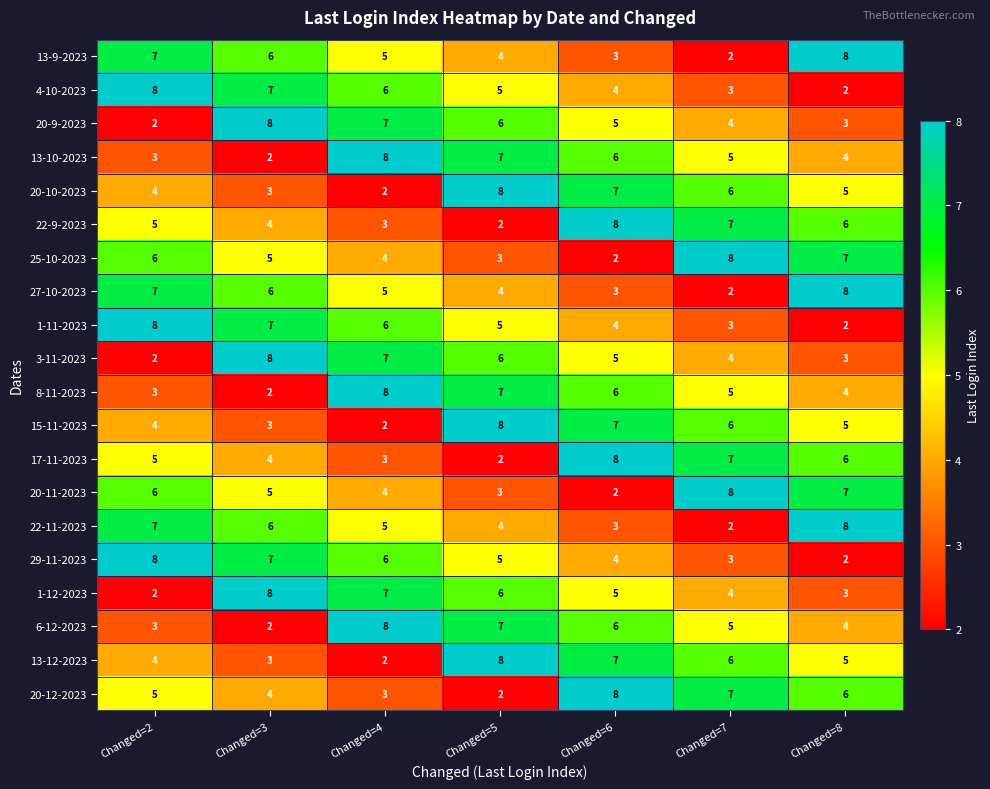

List the labels in order of 22-11-2023 value, largest first.

Changed=8, Changed=2, Changed=3, Changed=4, Changed=5, Changed=6, Changed=7